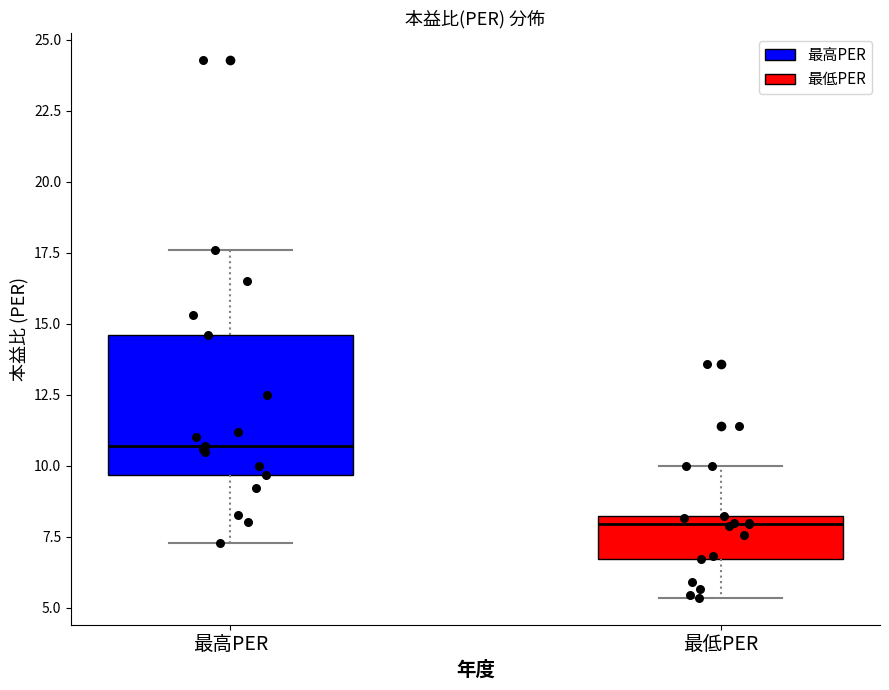

Reading left to right, read every box against the y-axis: the position of its median line, the range the box covers, and the ends of its whiskers. The values are not printed on the chart, so give them approximately, as read against the axis.

最高PER: median 10.5, box 9.5 to 14.5, whiskers 7.5 to 17.5
最低PER: median 8.0 (just below the box's upper edge), box 6.5 to 8.0, whiskers 5.5 to 10.0